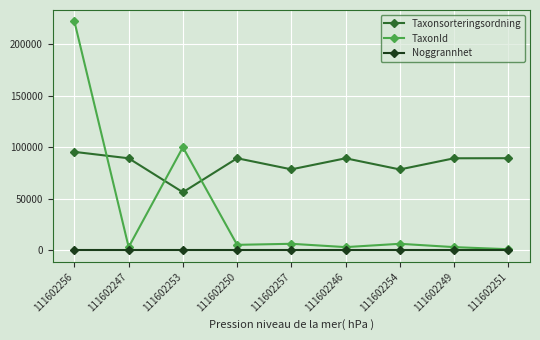

What are all the series names shown in the legend?

Taxonsorteringsordning, TaxonId, Noggrannhet